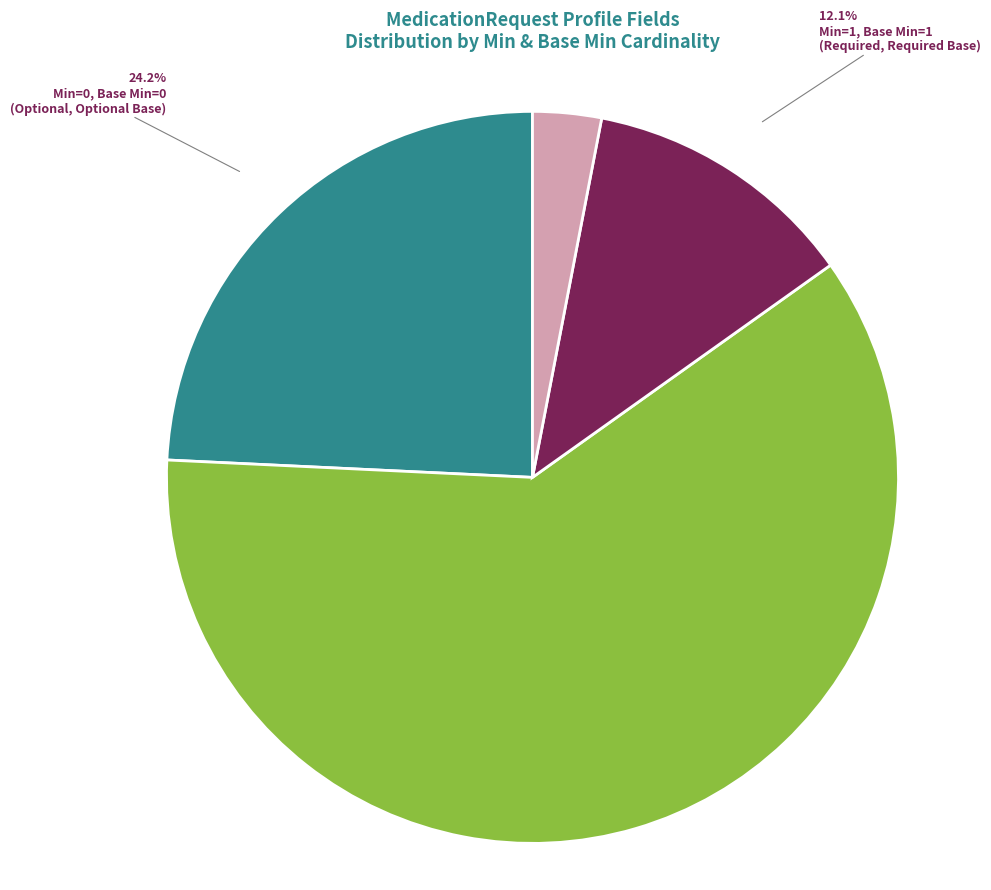

Is there any slice that represents more than half of the pie?

Yes